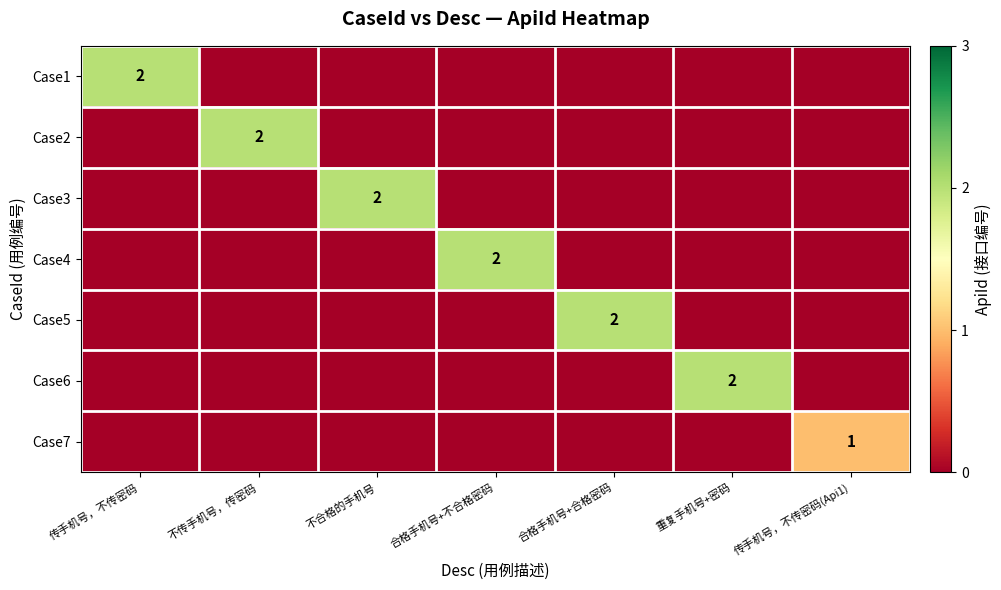

The value of Case6 at 重复手机号+密码 is 2. True or false?

True